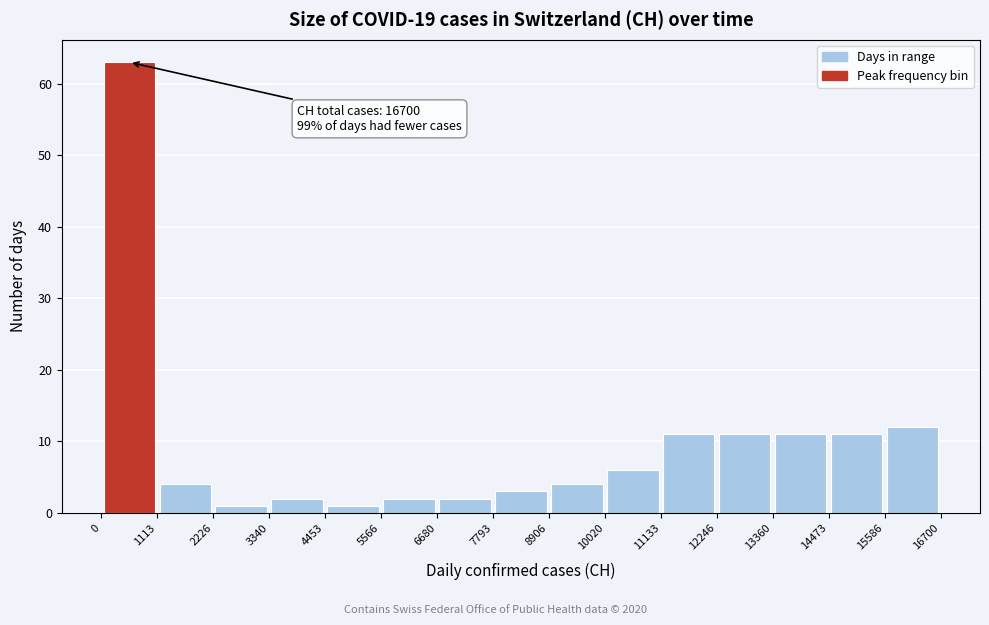

Over which range of the x-axis is the bar tallest?

0 to 1113